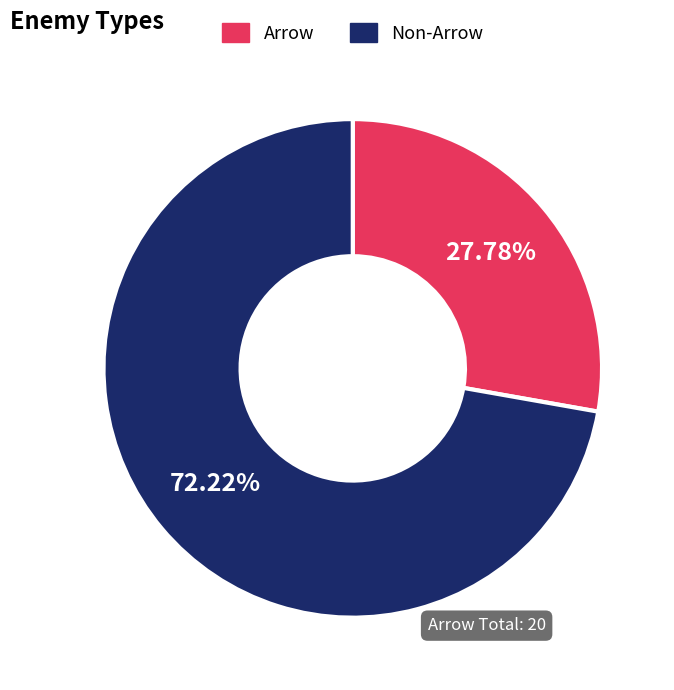

Is there a majority slice in this chart?

Yes